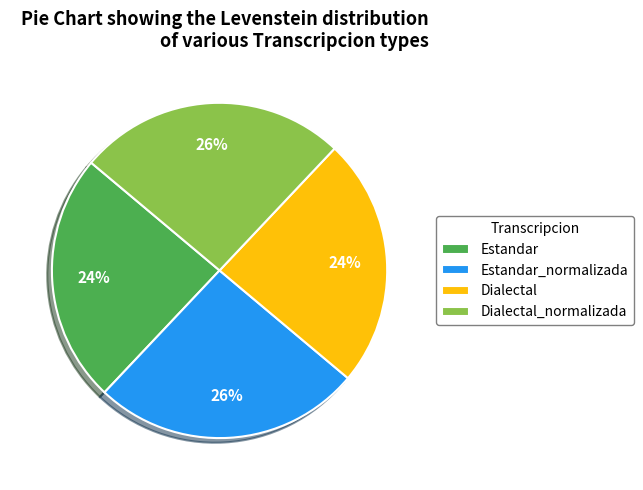

Is it true that Dialectal is 15% of the pie?

False